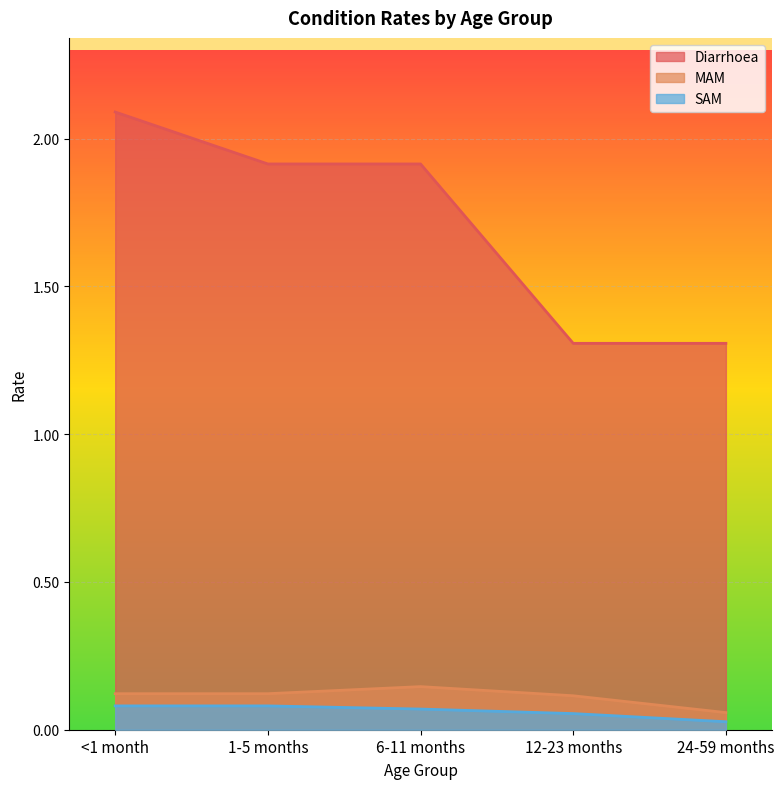

How many lines are shown in the chart?

3